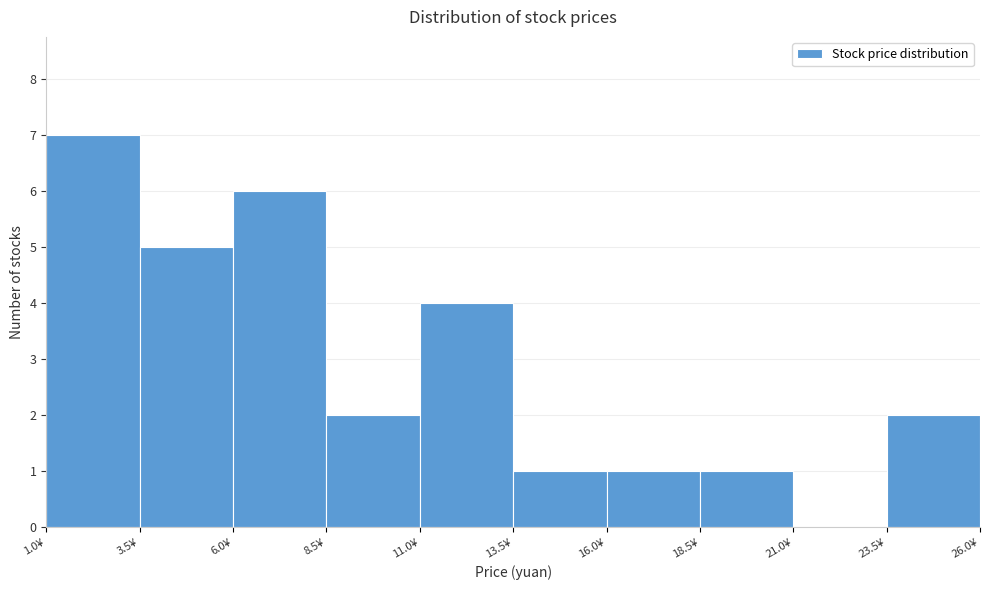

Reading left to right, list every bar in this chart as the range it spans on the x-axis followed by its height. The values are not printed on the chart, so give them approximately, as read against the axis.

1.0 to 3.5: 7
3.5 to 6.0: 5
6.0 to 8.5: 6
8.5 to 11.0: 2
11.0 to 13.5: 4
13.5 to 16.0: 1
16.0 to 18.5: 1
18.5 to 21.0: 1
21.0 to 23.5: 0
23.5 to 26.0: 2